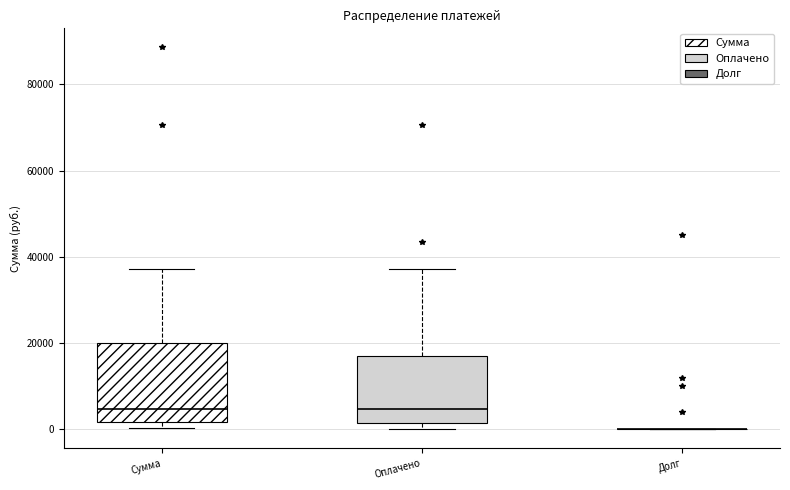

Reading left to right, read every box against the y-axis: the position of its median line, the range the box covers, and the ends of its whiskers. The values are not printed on the chart, so give them approximately, as read against the axis.

Сумма: median 4000, box 2000 to 20000, whiskers 0 to 38000
Оплачено: median 4000, box 2000 to 18000, whiskers 0 to 38000
Долг: box collapsed to a line at 0, whiskers 0 to 0